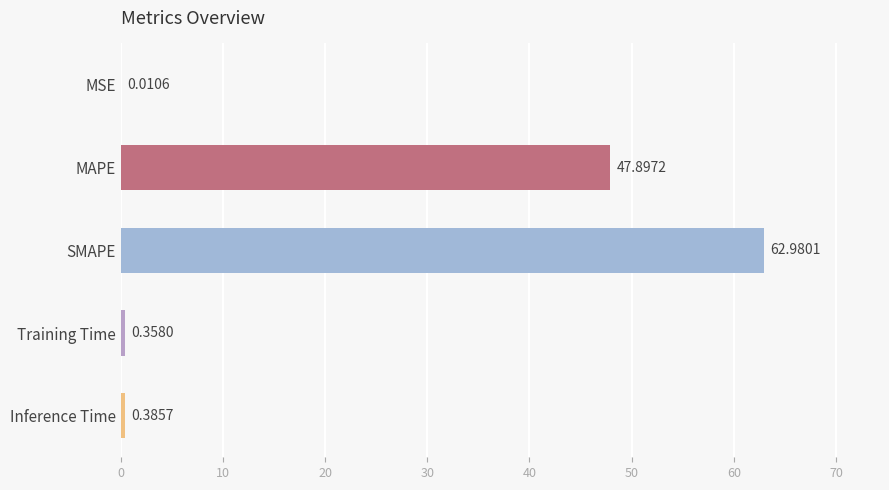

Where is the data nearest to the value 31?

MAPE